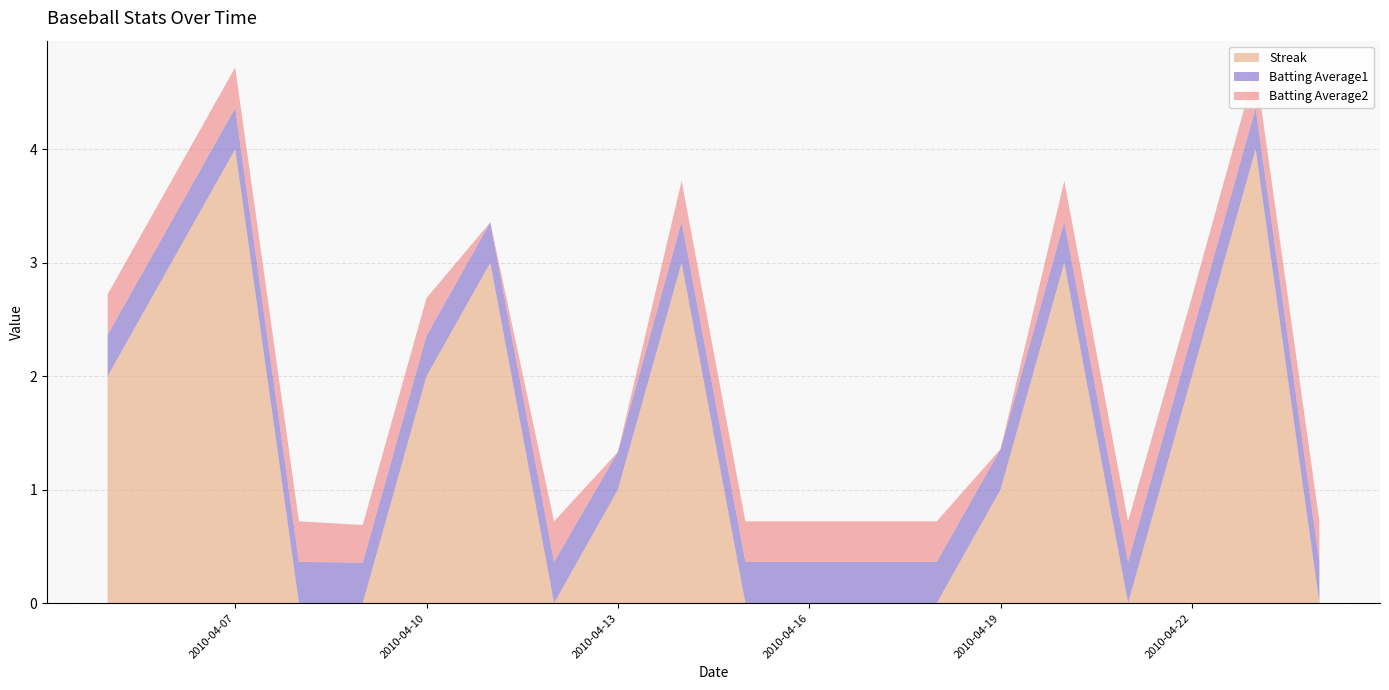

Reading left to right, list all the values displayed in this chart.

Streak: 2.0	4.0	0.0	0.0	2.0	3.0	0.0	1.0	3.0	0.0	0.0	0.0	0.0	1.0	3.0	0.0	2.0	4.0	0.0
Batting Average1: 0.4	0.4	0.4	0.4	0.4	0.4	0.4	0.3	0.4	0.4	0.4	0.4	0.4	0.4	0.4	0.4	0.4	0.4	0.4
Batting Average2: 0.4	0.4	0.4	0.3	0.3	0.0	0.4	0.0	0.4	0.4	0.4	0.4	0.4	0.0	0.4	0.4	0.3	0.4	0.4